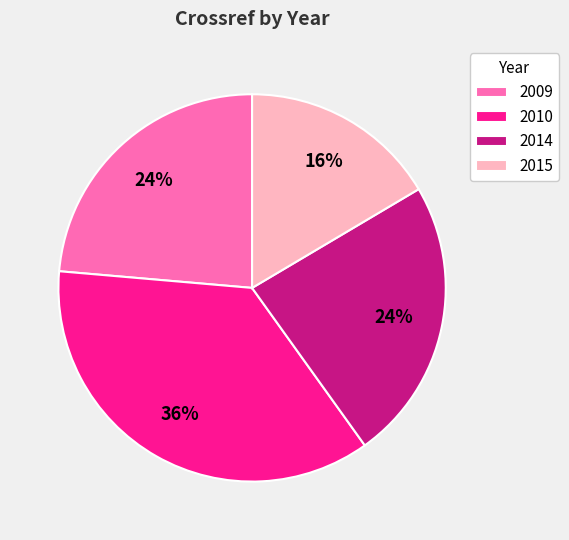

How many segments does this pie chart have?

4